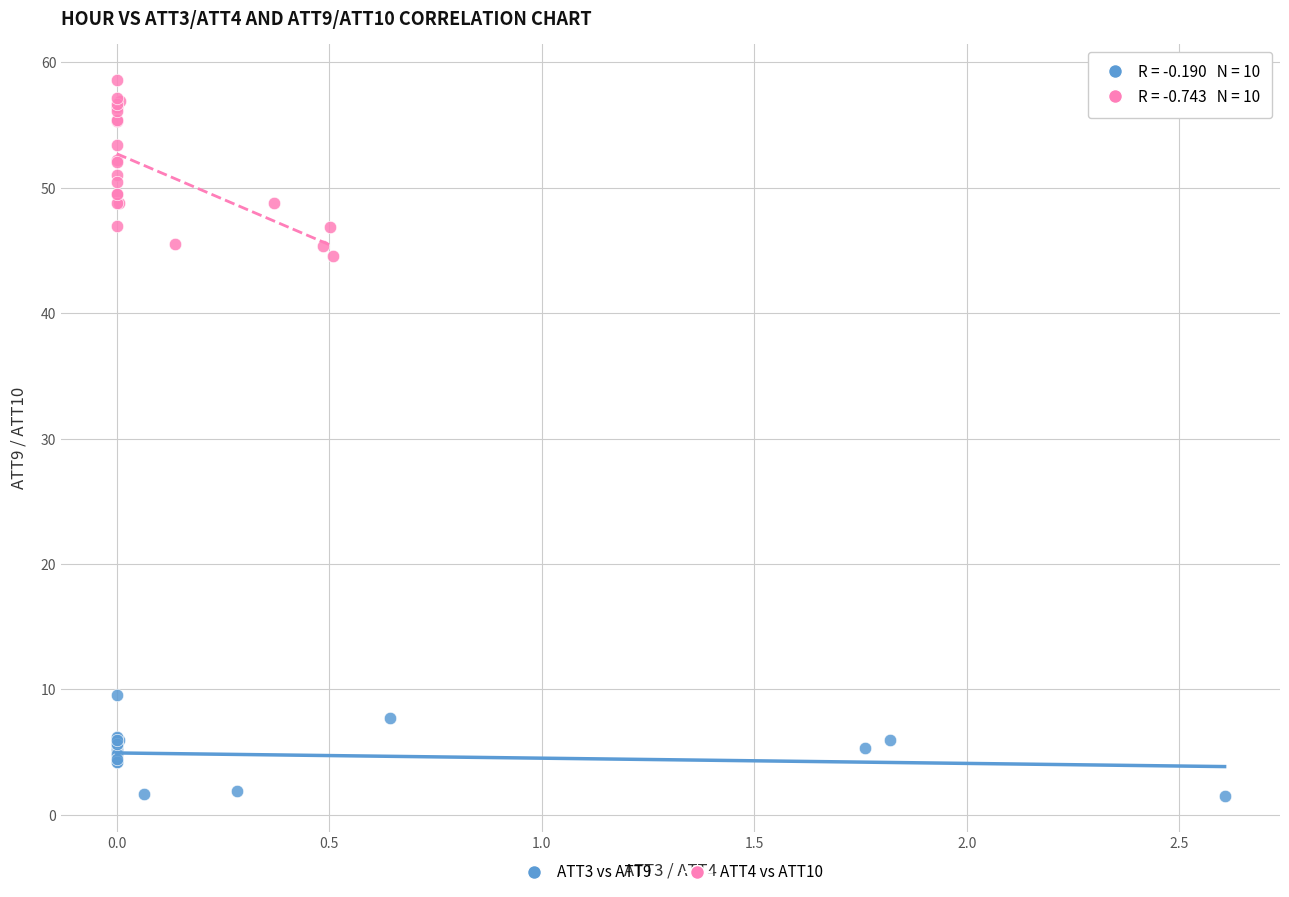

Which series has the largest Y range (max minus min)?

ATT4 vs ATT10